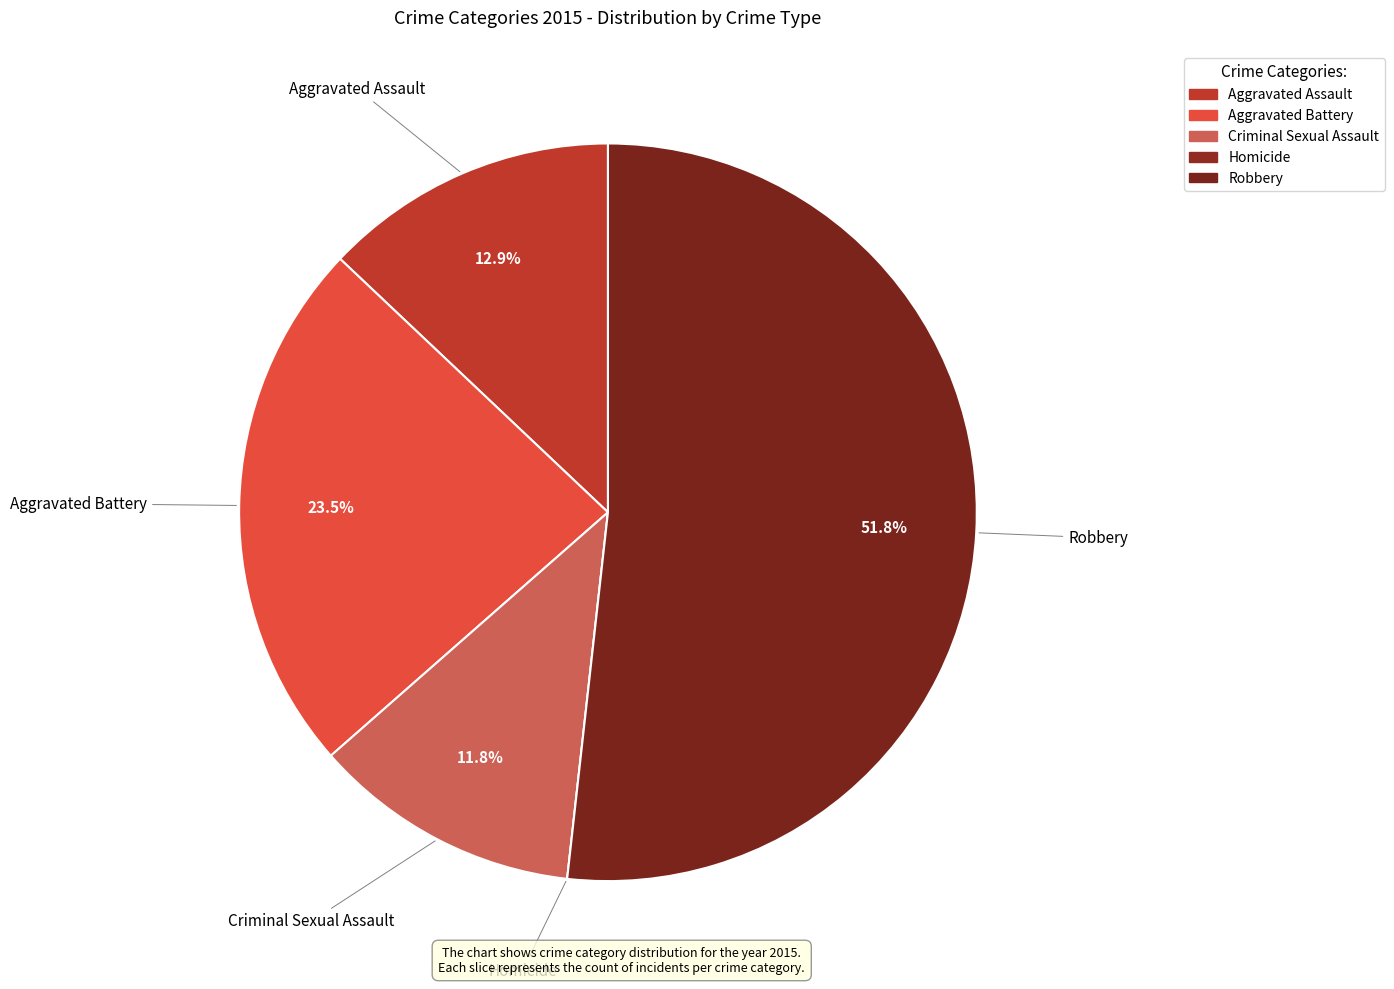

To the nearest percent, what is the combined percentage of Criminal Sexual Assault and Homicide?

12%